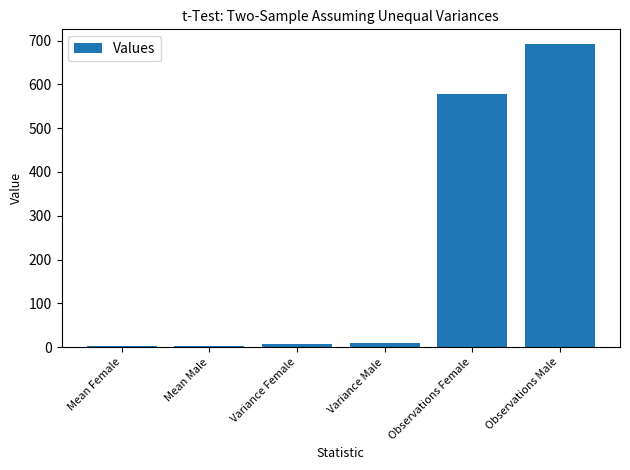

What is the difference between the values at Variance Female and Observations Male?

683.2